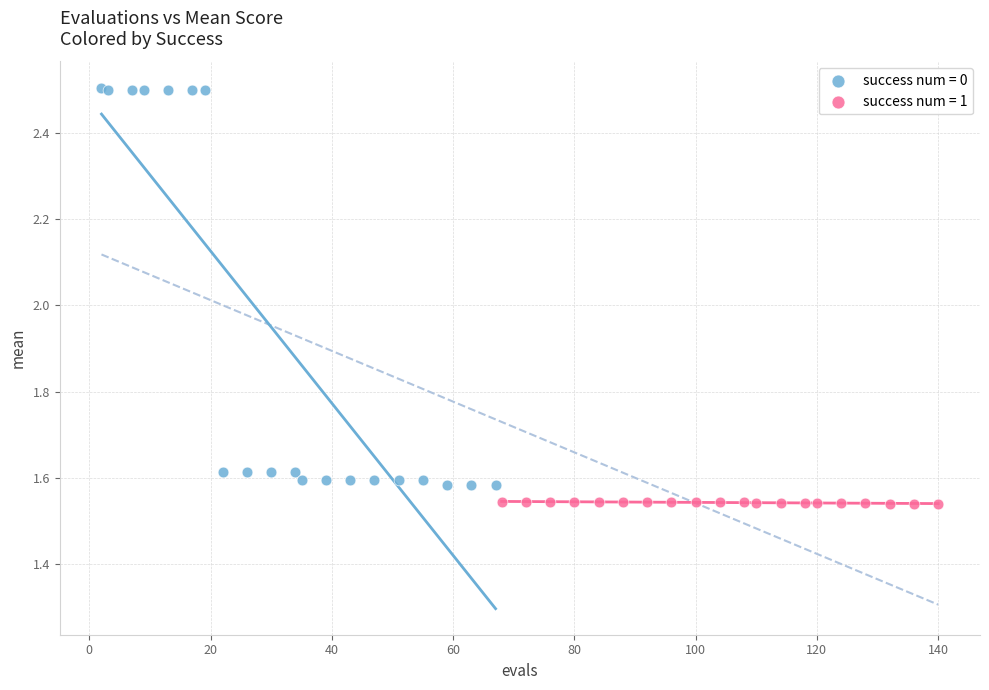

Which series contains the lowest Y value?

success num = 1